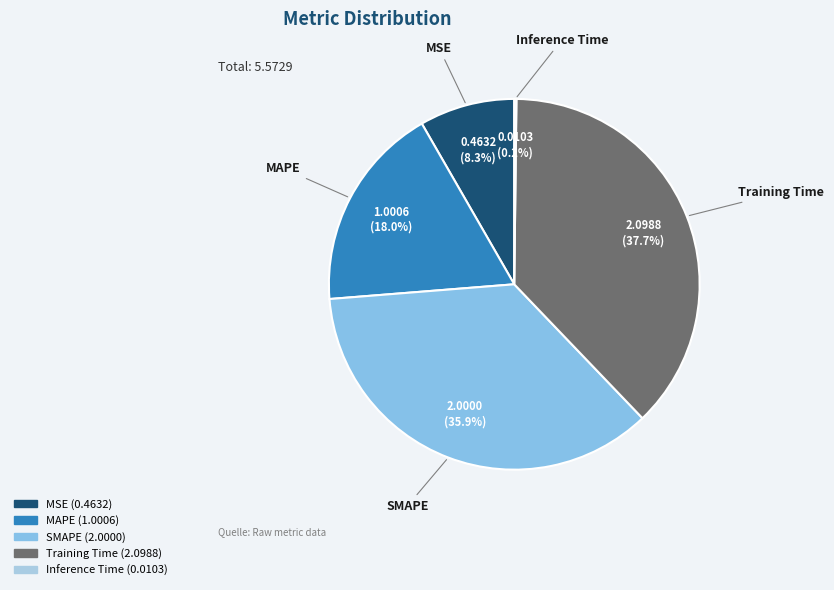

To the nearest percent, what is the combined percentage of MSE and SMAPE?

44%